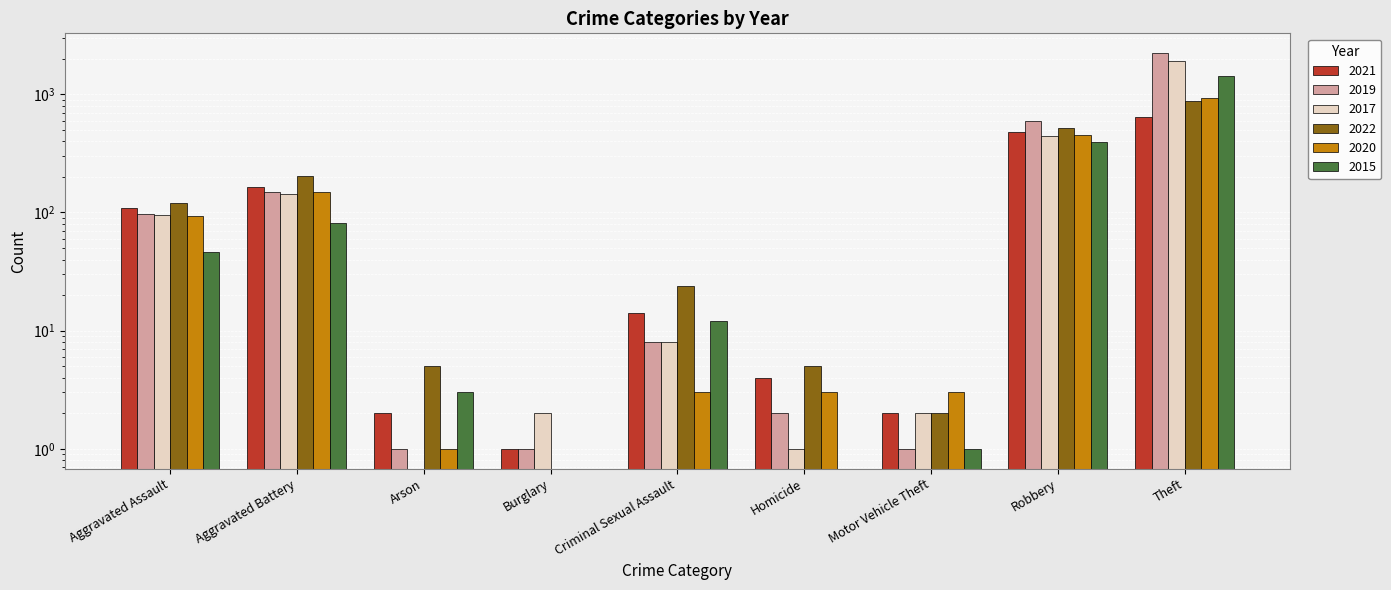

Between Aggravated Assault and Aggravated Battery, which series saw the biggest shift?

2022